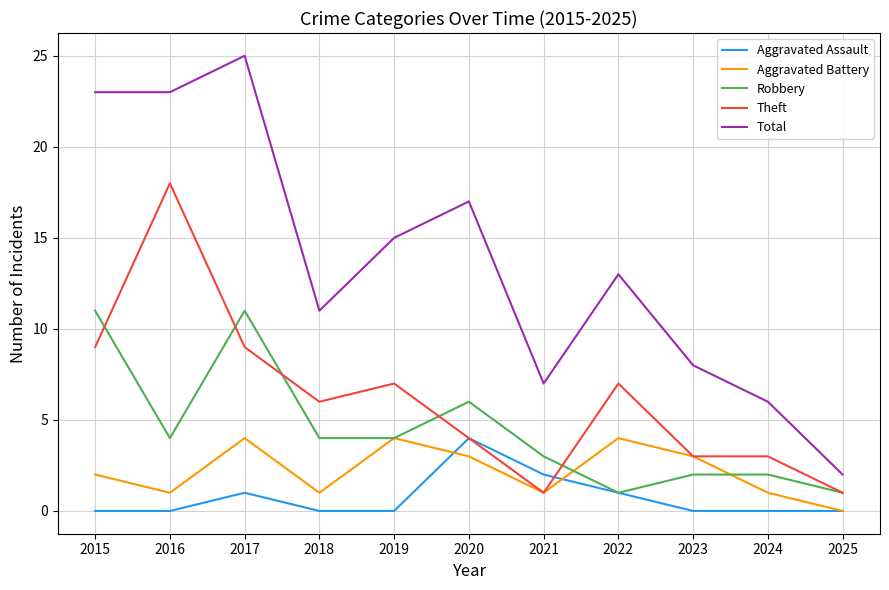

Which series has the largest range (max minus min)?

Total